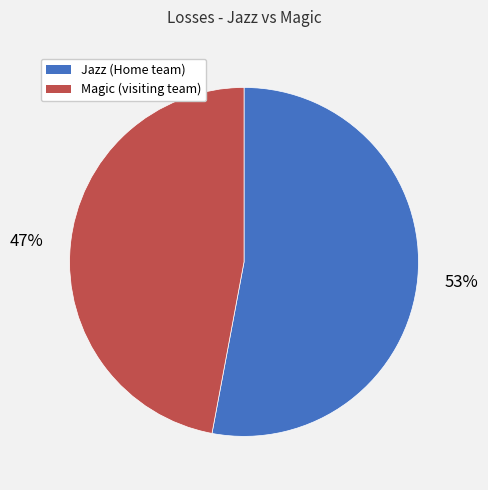

To the nearest percent, what is the difference between the largest and smallest slice percentages?

6%